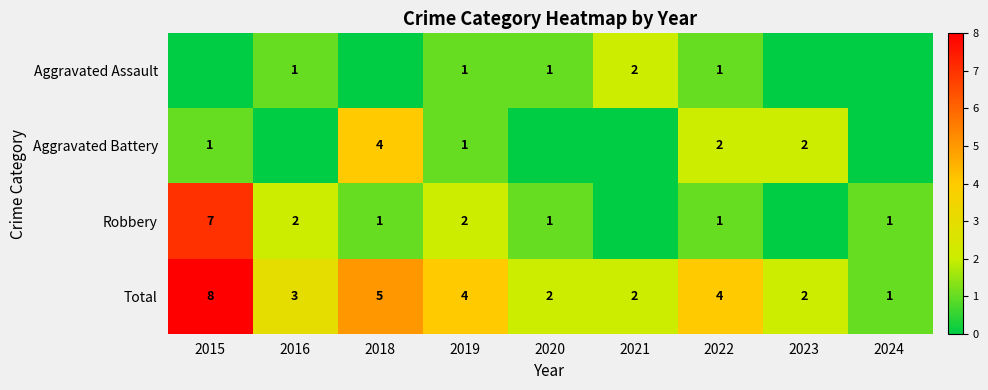

What is the difference between the highest and lowest values at 2022?

3